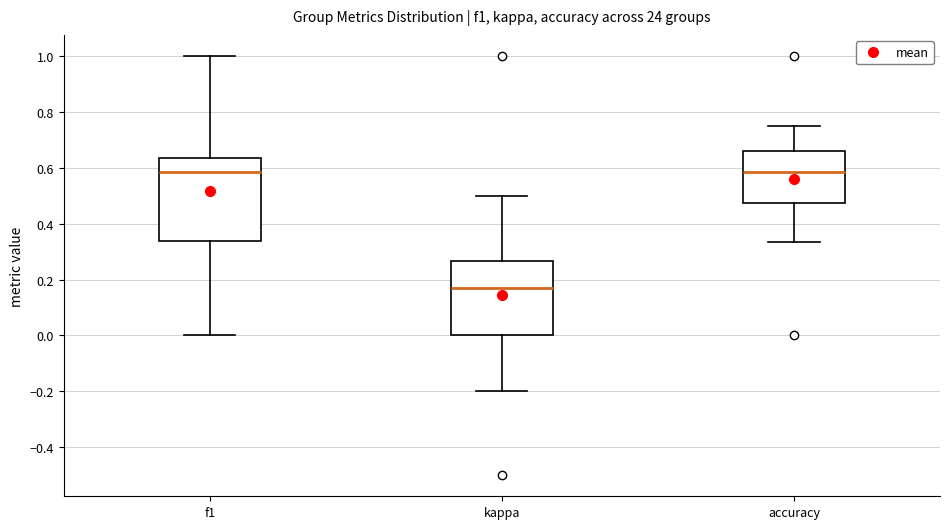

Comparing the boxes themselves (not the whiskers), which one is the tallest?

f1